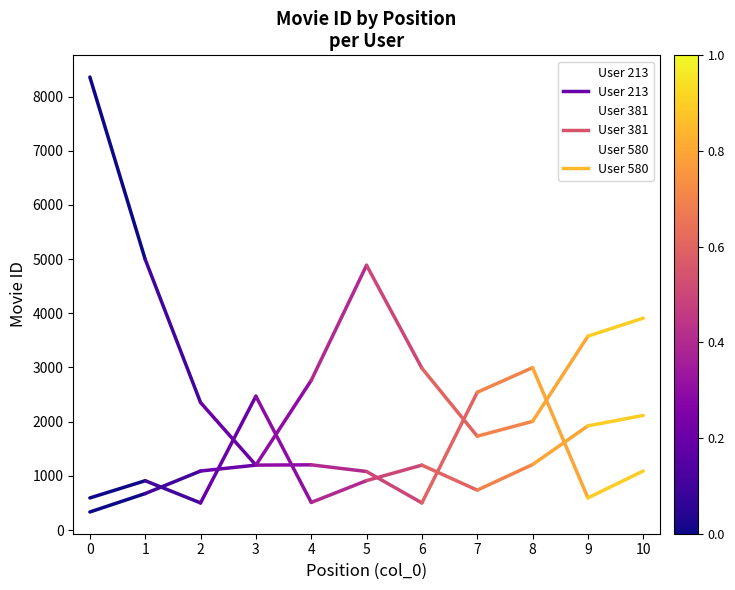

The User 213 series shows 1429 at 2. True or false?

False